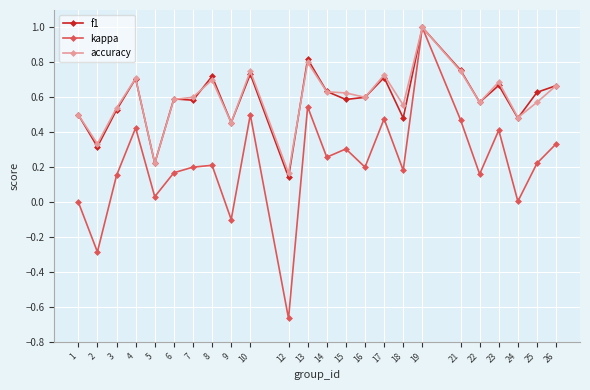

At which category is the sum across all series the highest?

19